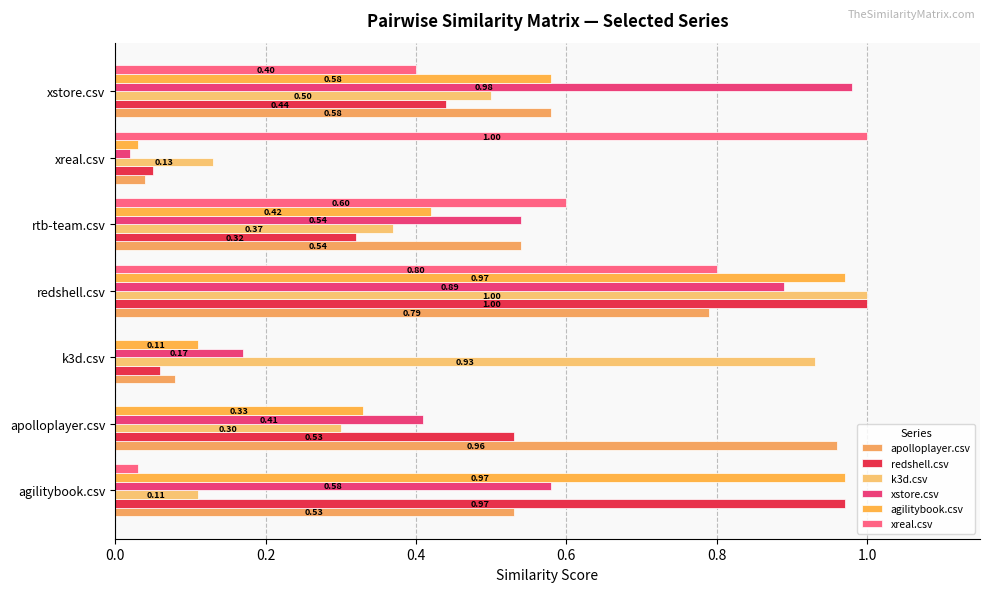

How many categories are shown in the chart?

7